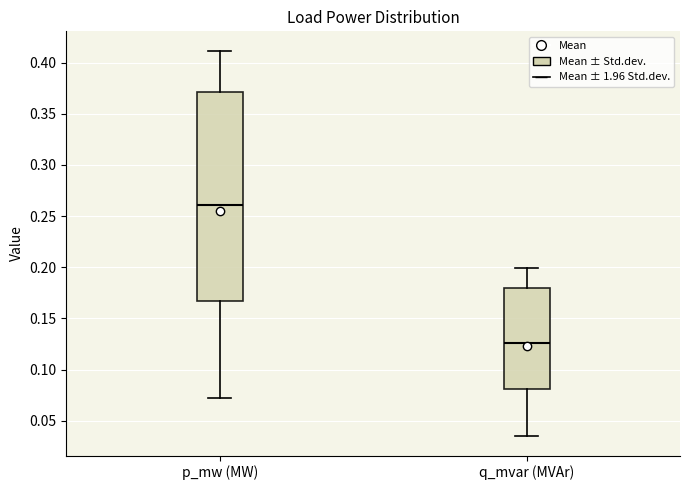

Which box is the tallest, from its lower edge to its upper edge?

p_mw (MW)